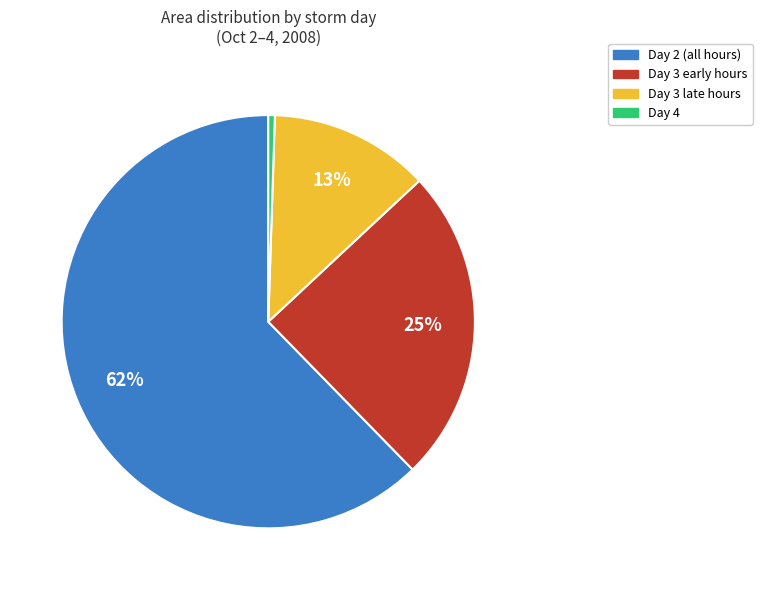

How many slices are in this pie chart?

4